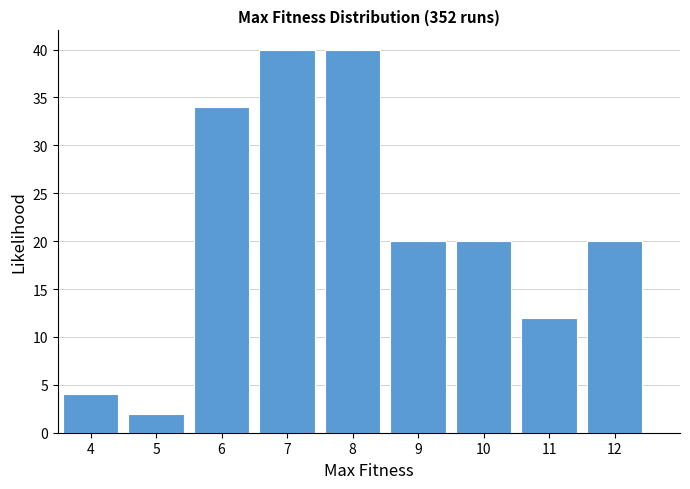

What is the height of the bar covering 10.5 to 11.5 on the x-axis? The values are not printed on the chart, so give them approximately, as read against the axis.

12